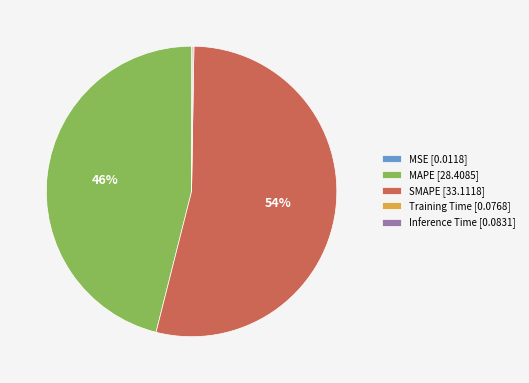

To the nearest percent, what is the difference between the largest and smallest slice percentages?

54%